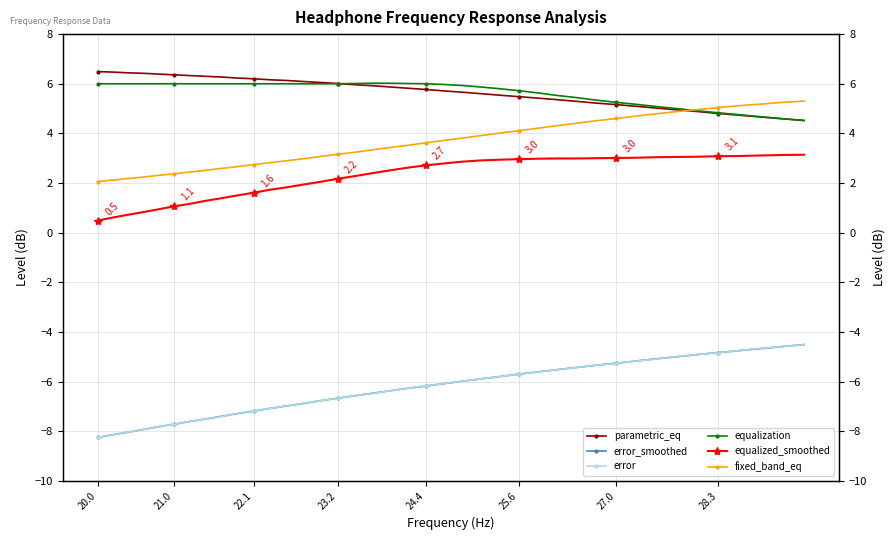

Reading right to left, list all the values displayed in this chart.

parametric_eq: 4.5	4.6	4.7	4.7	4.8	4.9	5.0	5.0	5.1	5.2	5.2	5.3	5.4	5.4	5.5	5.5	5.6	5.7	5.7	5.8	5.8	5.9	5.9	6.0	6.0	6.0	6.1	6.1	6.2	6.2	6.2	6.3	6.3	6.3	6.4	6.4	6.4	6.4	6.5	6.5
error_smoothed: -4.5	-4.6	-4.7	-4.8	-4.8	-4.9	-5.0	-5.1	-5.2	-5.3	-5.3	-5.4	-5.5	-5.6	-5.7	-5.8	-5.9	-6.0	-6.1	-6.2	-6.3	-6.4	-6.5	-6.6	-6.7	-6.8	-6.9	-7.0	-7.1	-7.2	-7.3	-7.4	-7.5	-7.6	-7.7	-7.8	-7.9	-8.0	-8.1	-8.2
error: -4.5	-4.6	-4.7	-4.8	-4.8	-4.9	-5.0	-5.1	-5.2	-5.3	-5.3	-5.4	-5.5	-5.6	-5.7	-5.8	-5.9	-6.0	-6.1	-6.2	-6.3	-6.4	-6.5	-6.6	-6.7	-6.8	-6.9	-7.0	-7.1	-7.2	-7.3	-7.4	-7.5	-7.6	-7.7	-7.8	-7.9	-8.0	-8.1	-8.2
equalization: 4.5	4.6	4.7	4.8	4.8	4.9	5.0	5.1	5.2	5.2	5.3	5.4	5.5	5.6	5.7	5.8	5.9	5.9	6.0	6.0	6.0	6.0	6.0	6.0	6.0	6.0	6.0	6.0	6.0	6.0	6.0	6.0	6.0	6.0	6.0	6.0	6.0	6.0	6.0	6.0
equalized_smoothed: 3.1	3.1	3.1	3.1	3.1	3.1	3.0	3.0	3.0	3.0	3.0	3.0	3.0	3.0	3.0	2.9	2.9	2.9	2.8	2.7	2.6	2.5	2.4	2.3	2.2	2.0	1.9	1.8	1.7	1.6	1.5	1.4	1.3	1.2	1.1	0.9	0.8	0.7	0.6	0.5
fixed_band_eq: 5.3	5.2	5.2	5.1	5.0	5.0	4.9	4.8	4.7	4.6	4.5	4.4	4.3	4.2	4.1	4.0	3.9	3.8	3.7	3.6	3.5	3.4	3.3	3.2	3.2	3.1	3.0	2.9	2.8	2.7	2.7	2.6	2.5	2.4	2.4	2.3	2.2	2.2	2.1	2.1